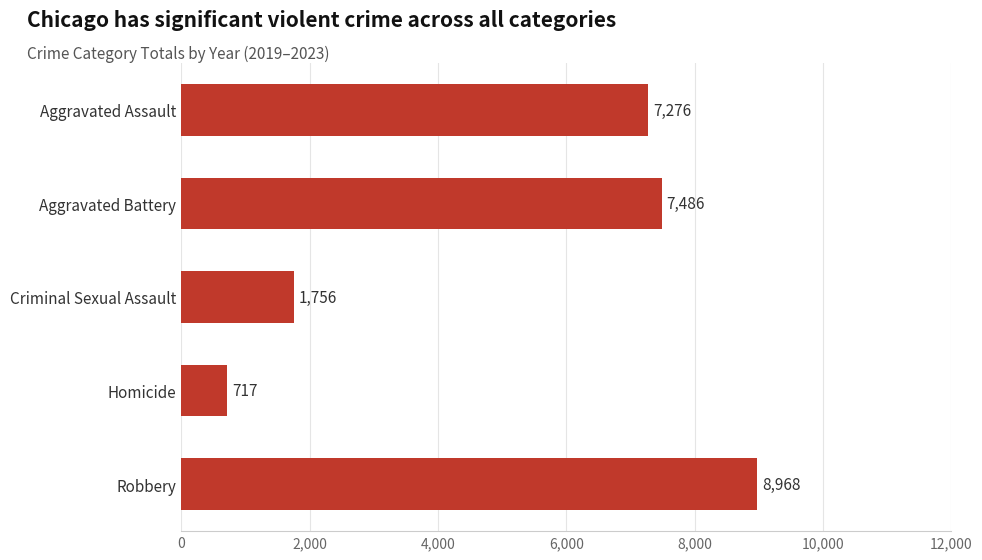

What is the approximate value at Criminal Sexual Assault, to the nearest 10?

1760